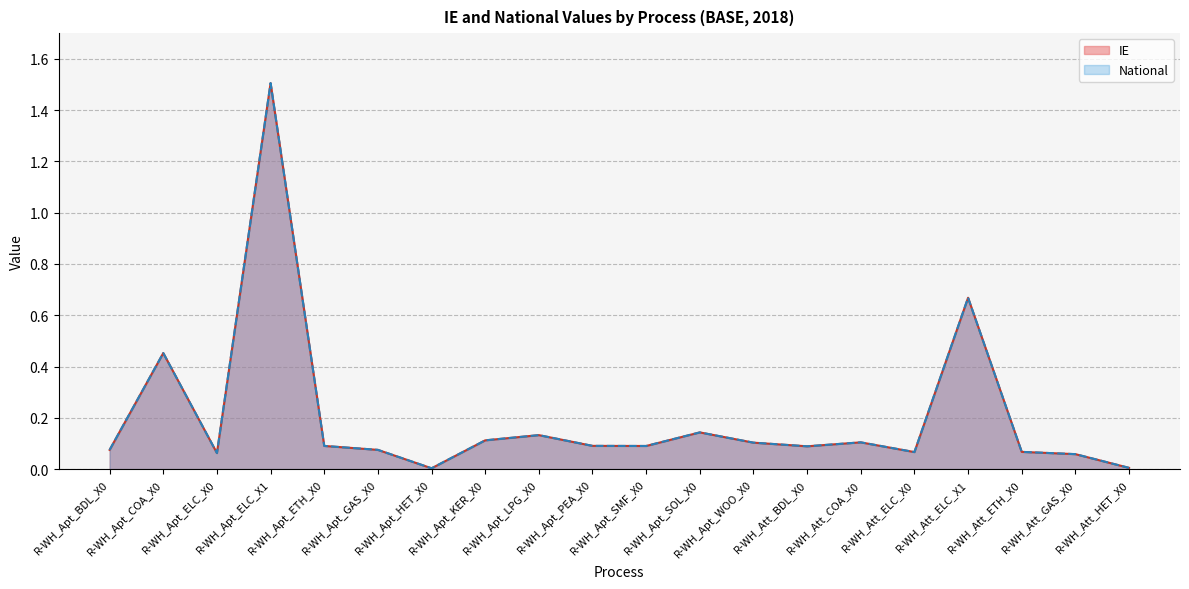

Is it true that National equals 0.0 at R-WH_Apt_BDL_X0?

False